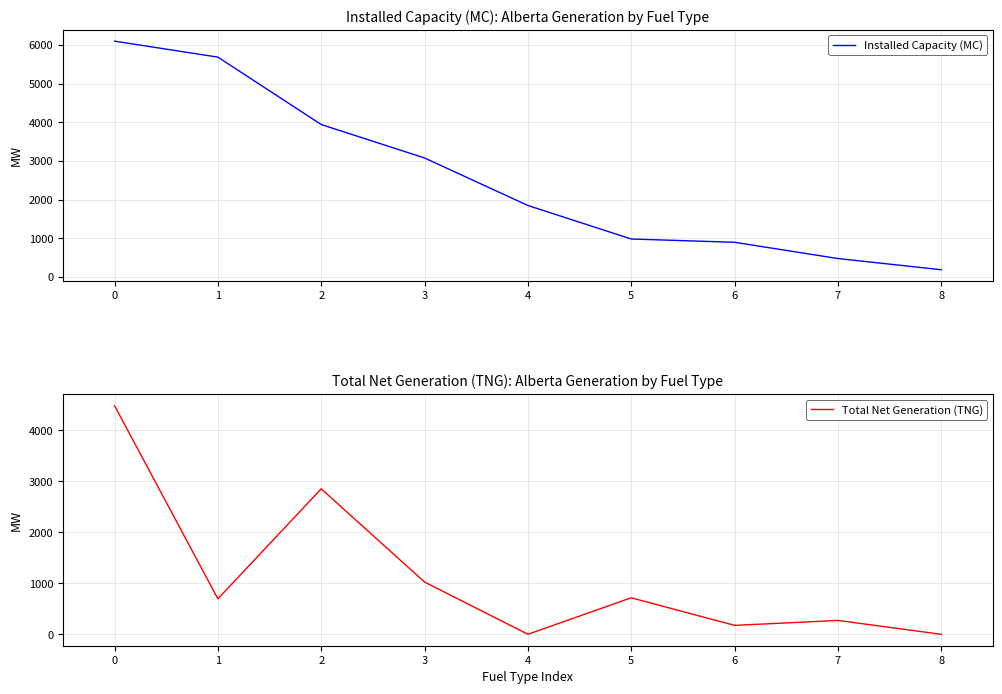

Does the chart have visible grid lines?

Yes